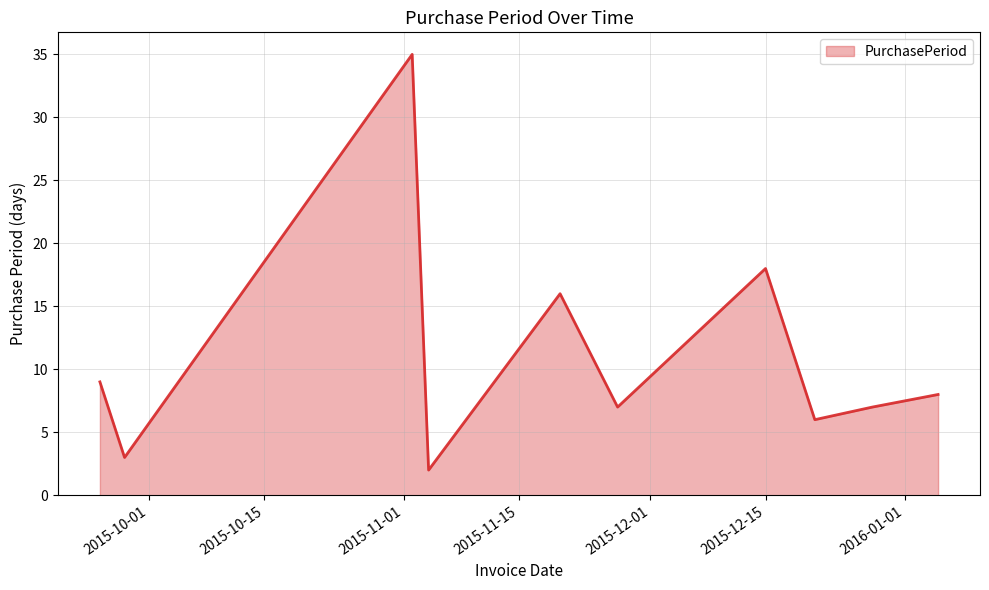

What is the greatest value displayed?

35